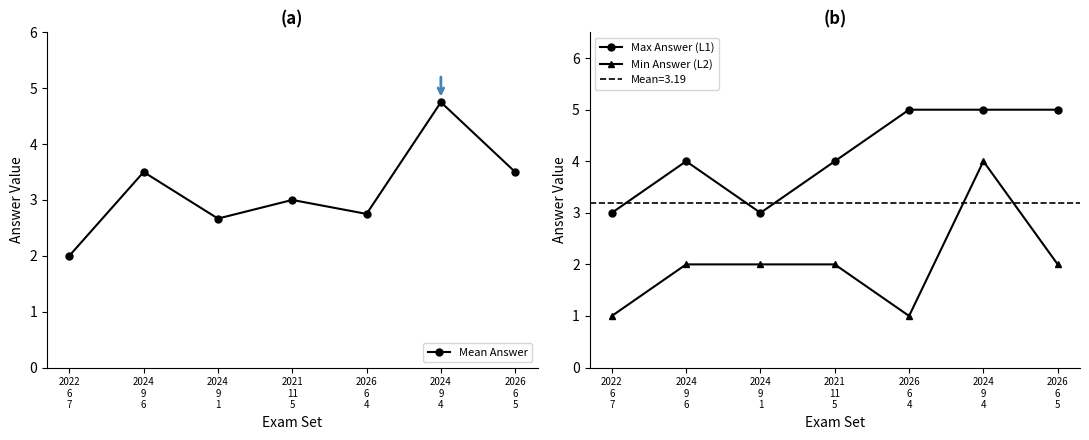

List the series in order of their overall mean, highest first.

Max Answer (L1), Mean Answer, Min Answer (L2)